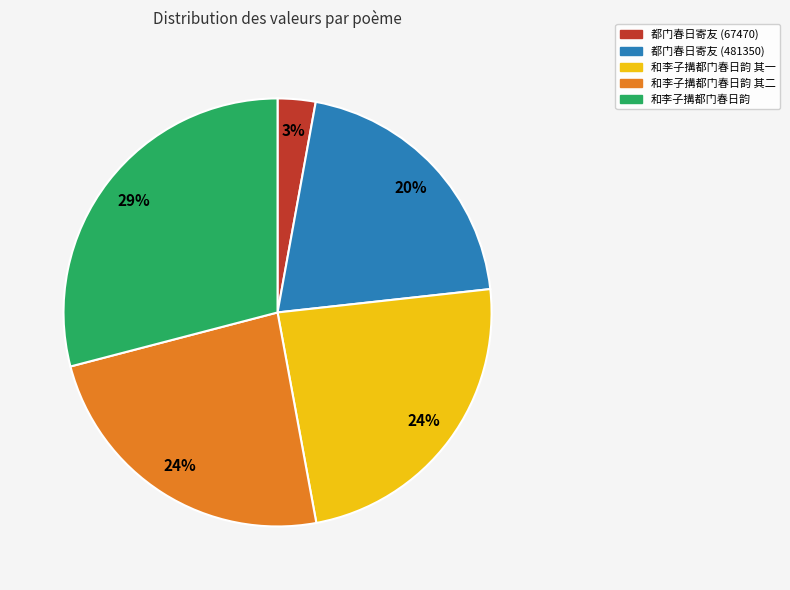

To the nearest percent, what portion does 和李子搆都门春日韵 其一 represent?

24%